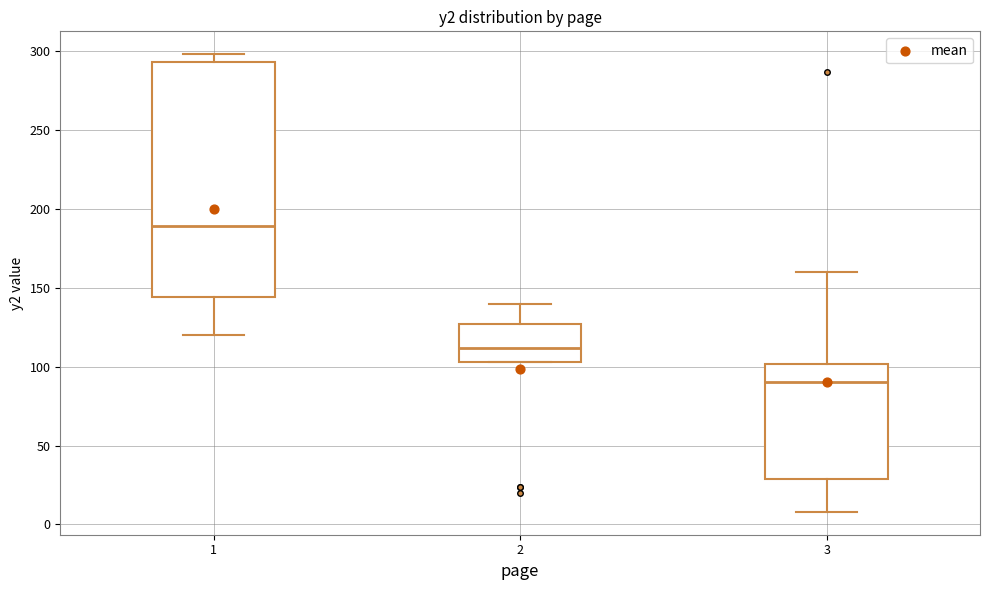

Comparing the boxes themselves (not the whiskers), which one is the tallest?

1